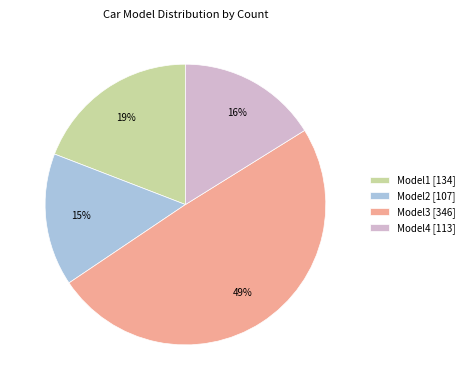

To the nearest percent, what is the combined percentage of Model4 and Model1?

35%